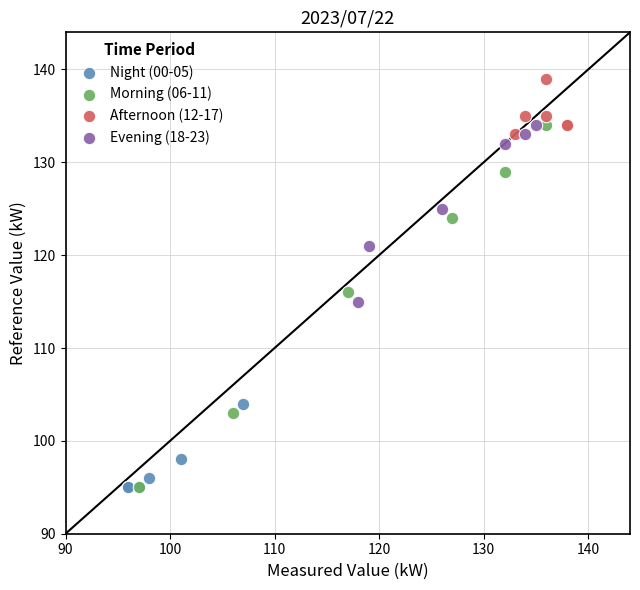

Which series has the widest spread of Y values?

Morning (06-11)